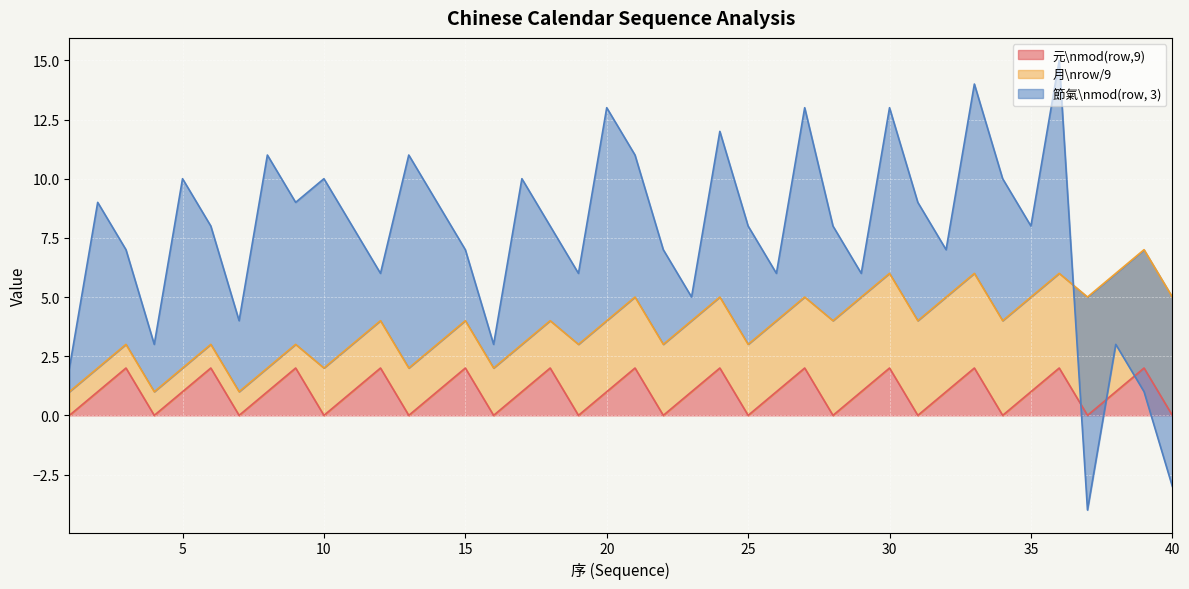

The value of 元\nmod(row,9) at 30 is 1. True or false?

False